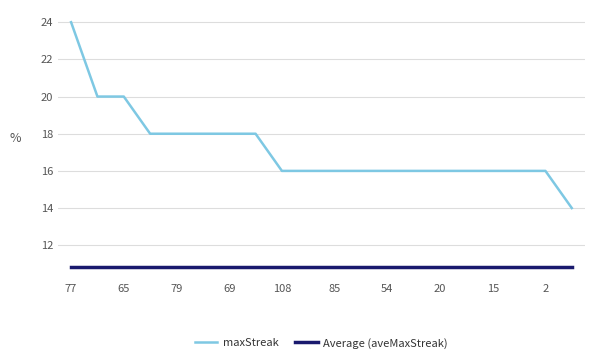

List the series in order of their peak value, highest first.

maxStreak, Average (aveMaxStreak)